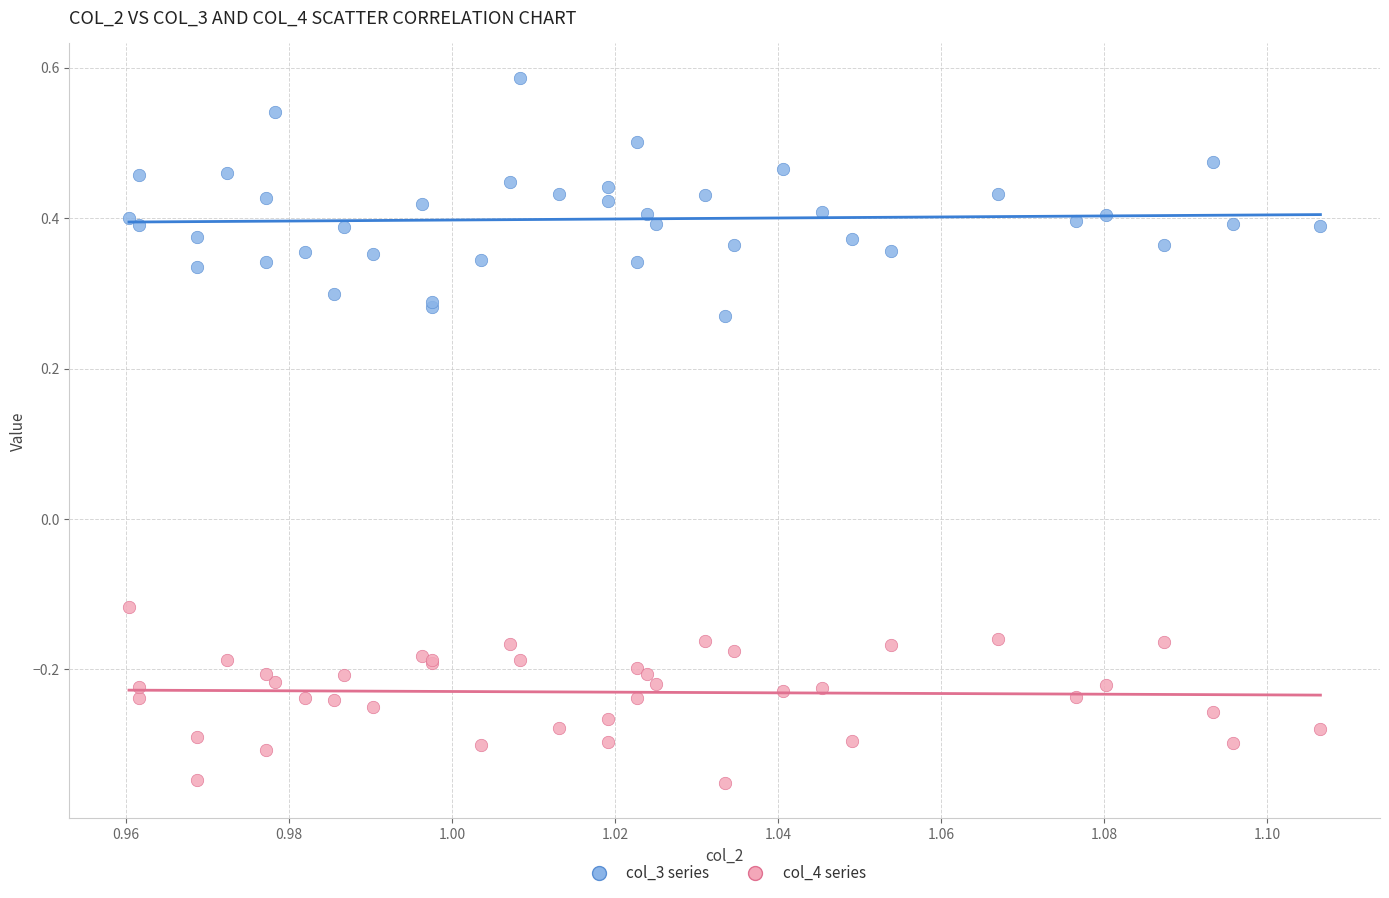

What are all the series names shown in the legend?

col_3 series, col_4 series